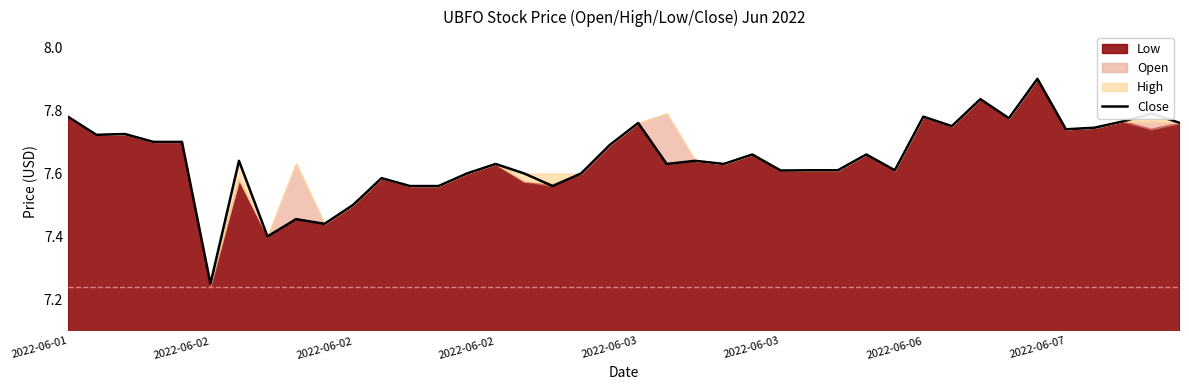

What value does the data have at 2022-06-03?

7.6